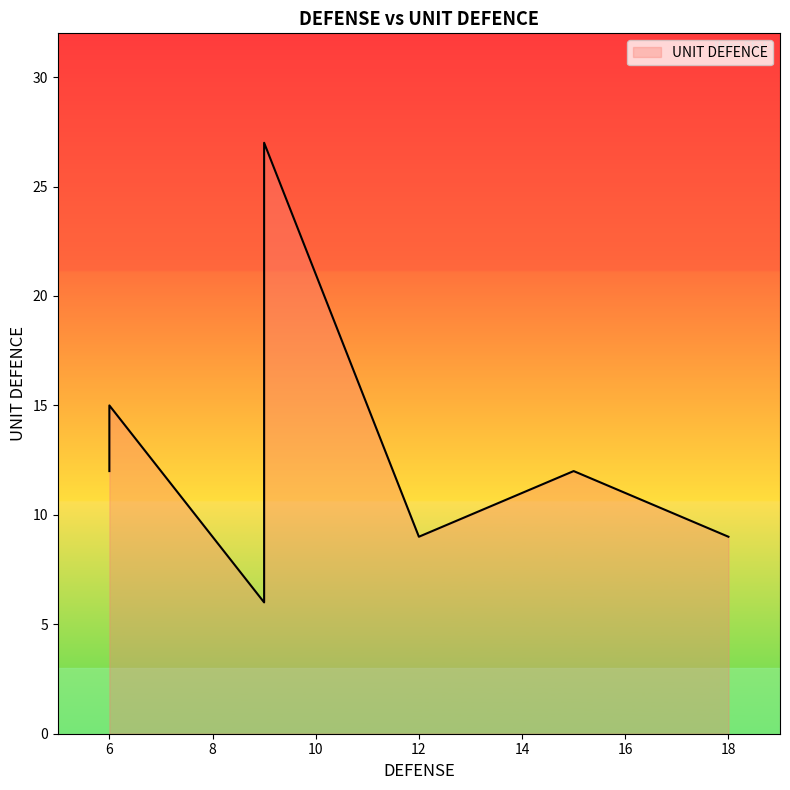

Which has a higher value, 5 or 12?

12